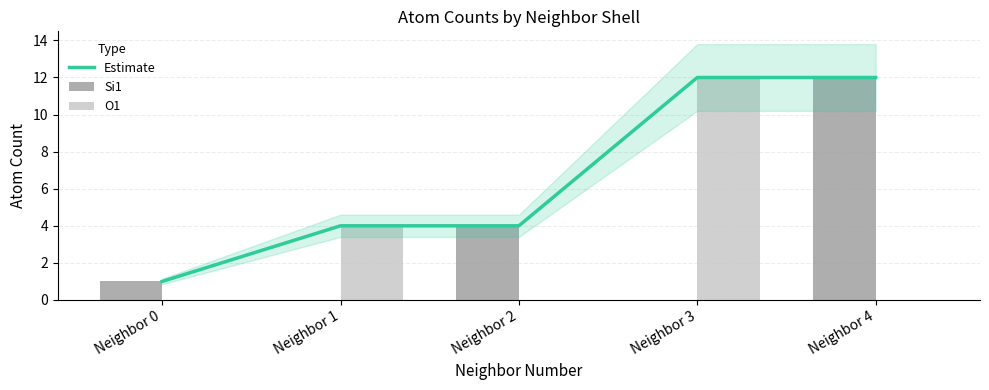

Rank the categories by Estimate value from lowest to highest.

Neighbor 0, Neighbor 1, Neighbor 2, Neighbor 3, Neighbor 4